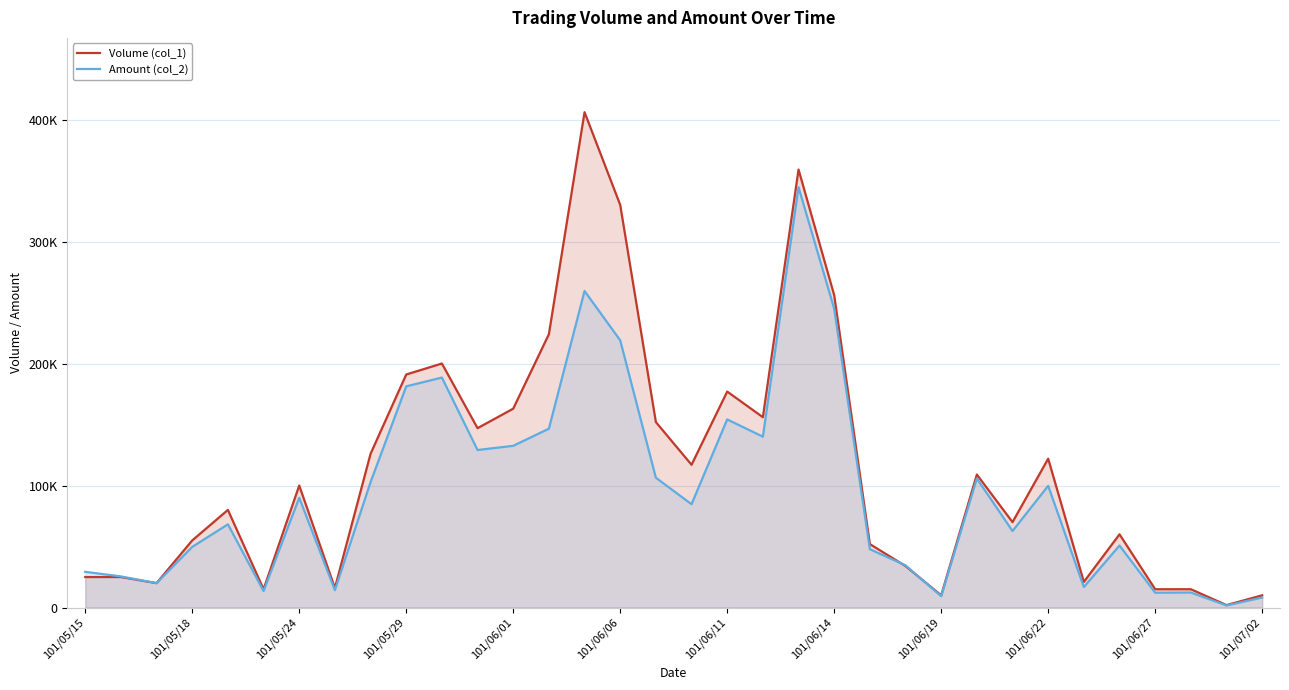

What are all the series names shown in the legend?

Volume (col_1), Amount (col_2)